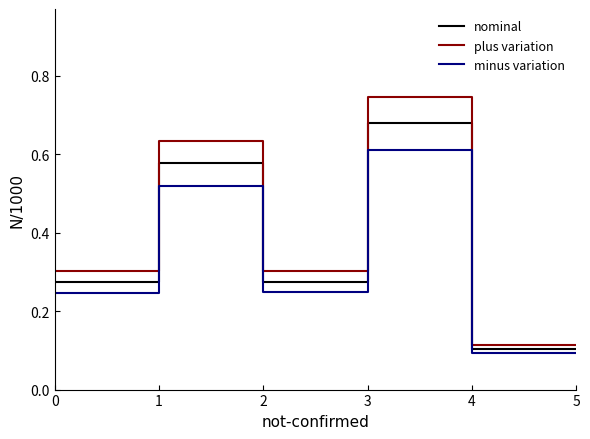

True or false: minus variation and nominal intersect in this chart.

False